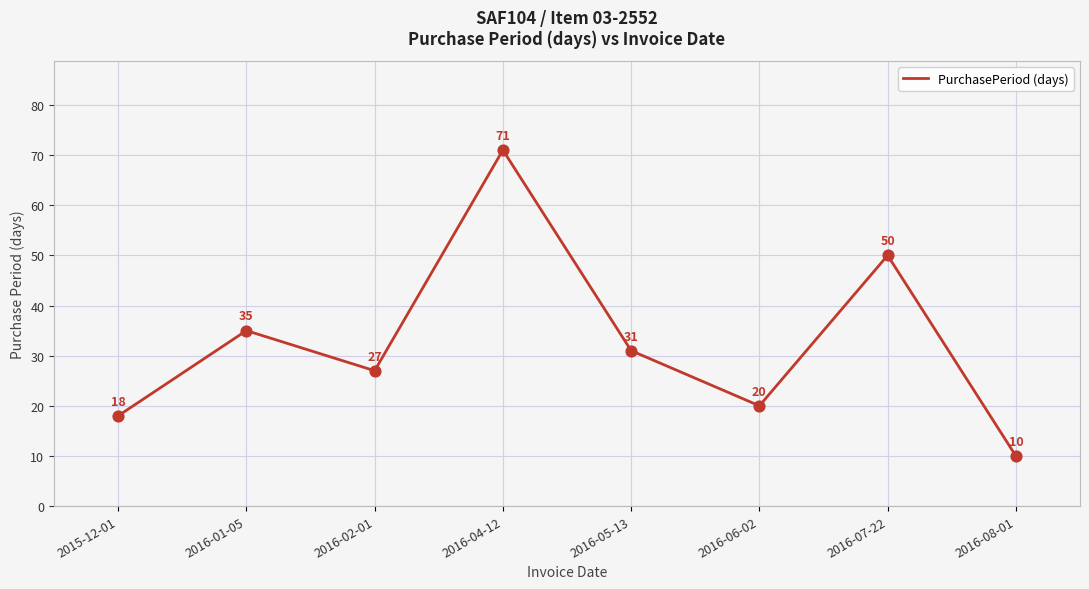

Approximately how many times larger is the value at 2016-06-02 compared to 2016-05-13?

0.6